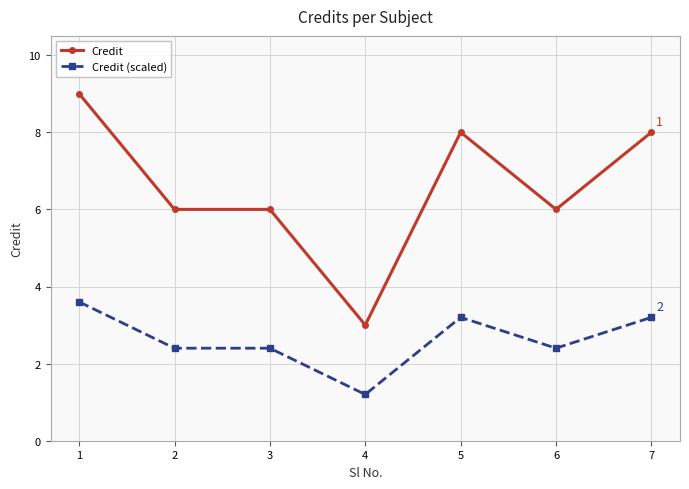

True or false: Credit (scaled) and Credit intersect in this chart.

False